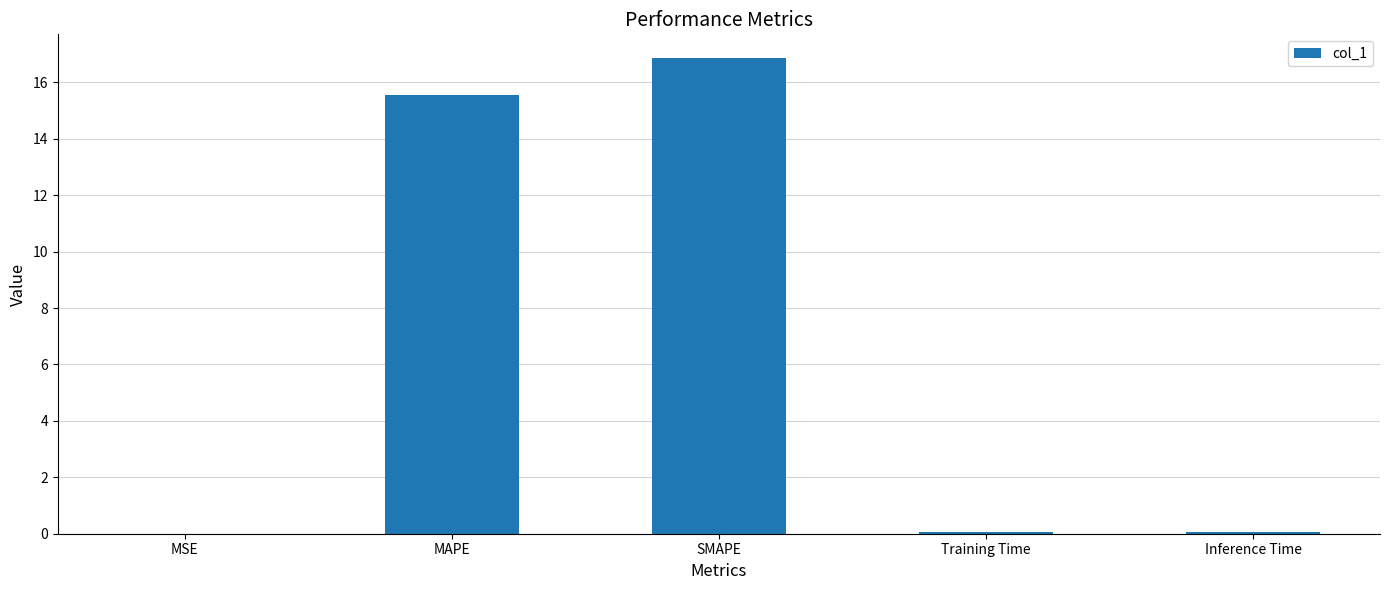

Count the number of categories in the chart.

5